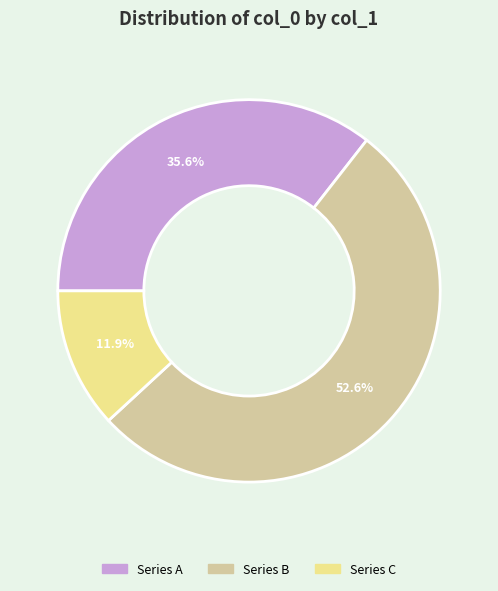

Is there any slice that represents more than half of the pie?

Yes